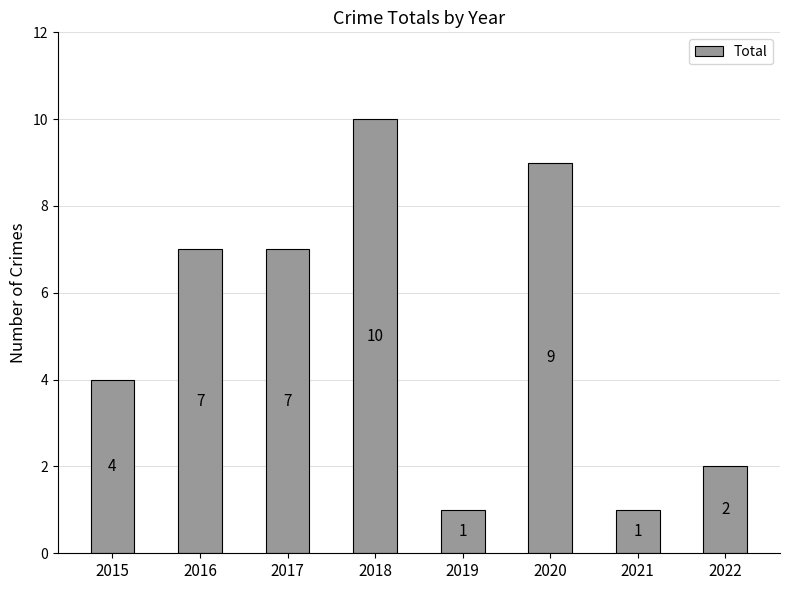

At which label is the value closest to 5?

2015